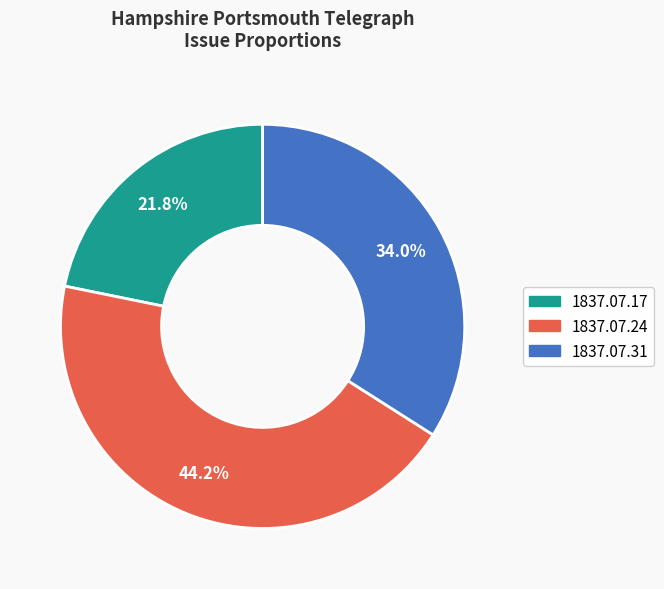

Does any single category account for the majority?

No